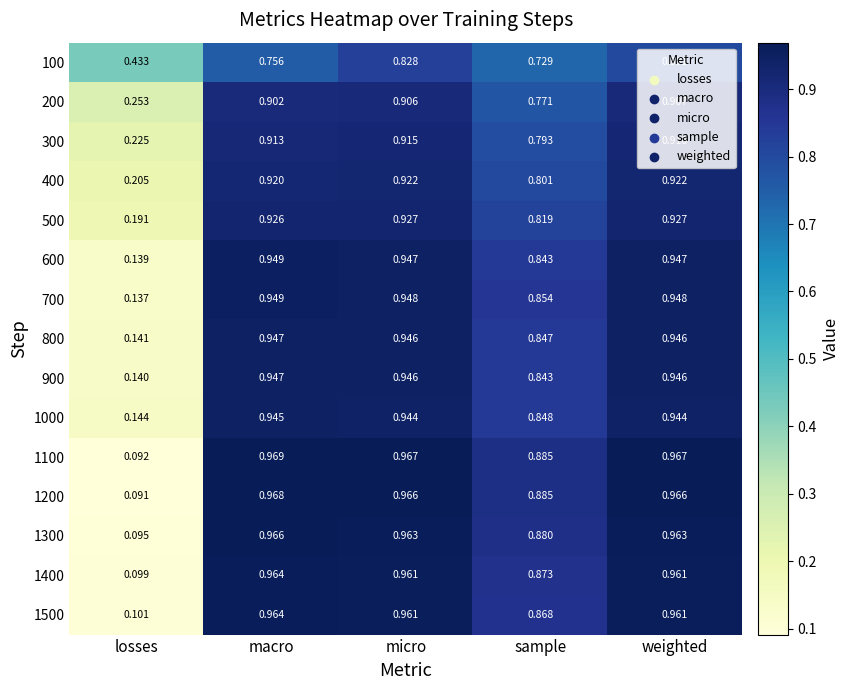

At which label does 200 reach its minimum?

losses